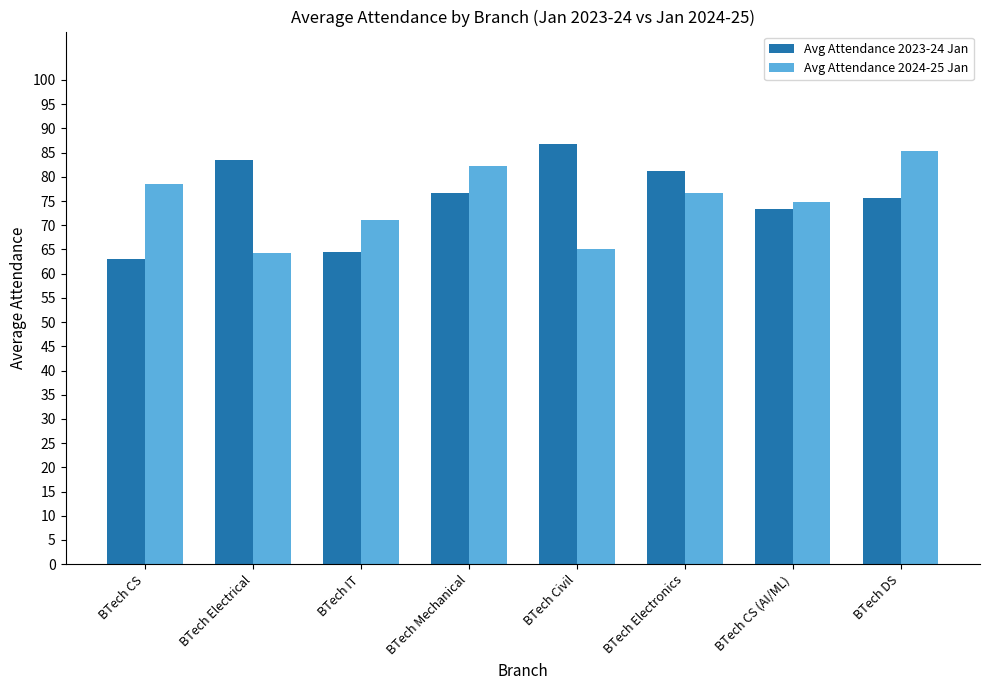

Read the Avg Attendance 2024-25 Jan value at BTech CS (AI/ML).

74.9